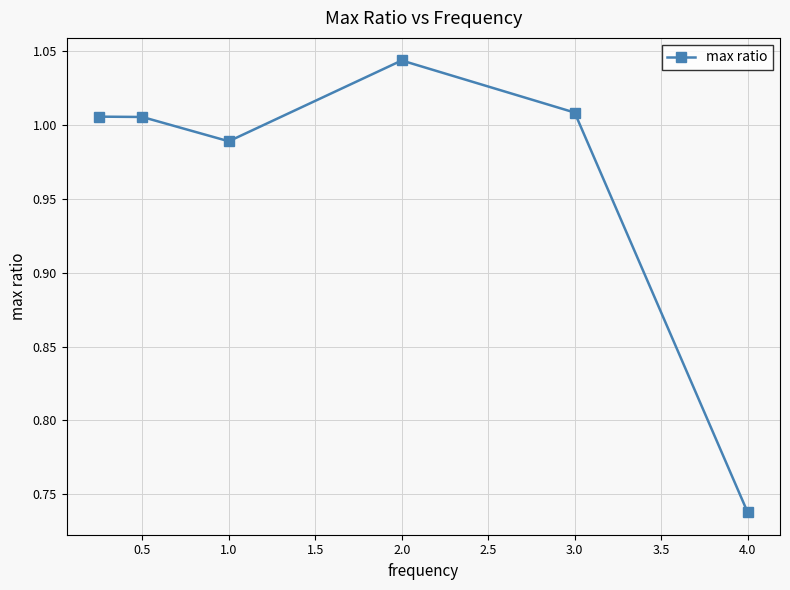

True or false: the data has more than 0 interior local peaks.

True